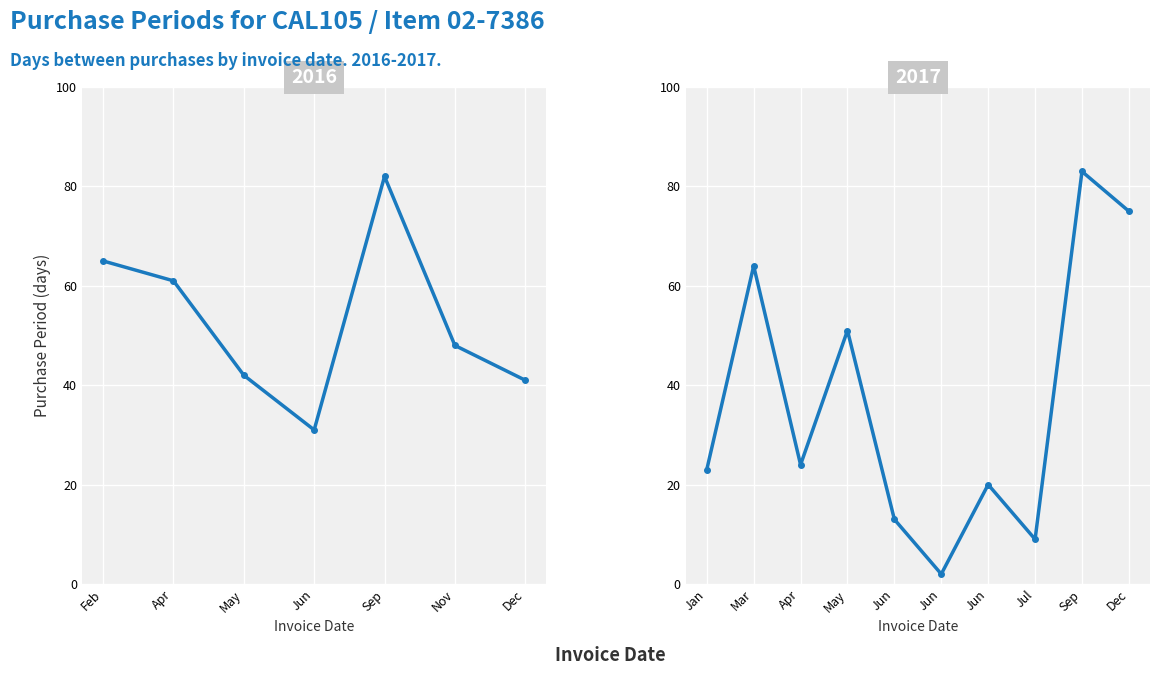

Is it true that the value at 2017-06-06 is 19?

False